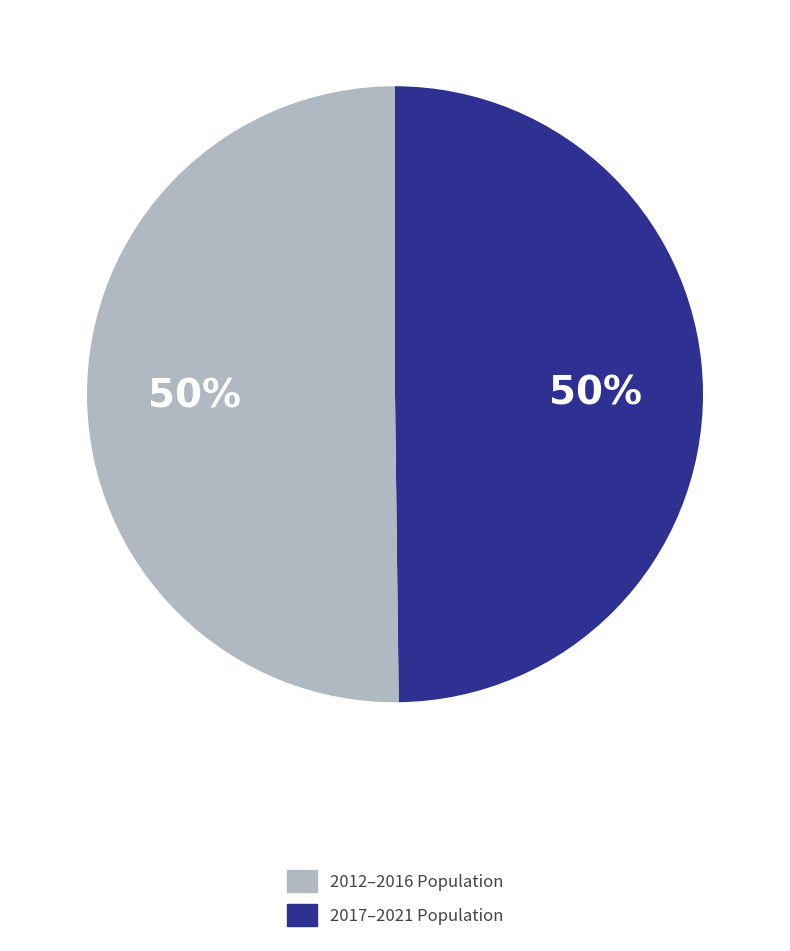

Count the number of slices in the pie.

2